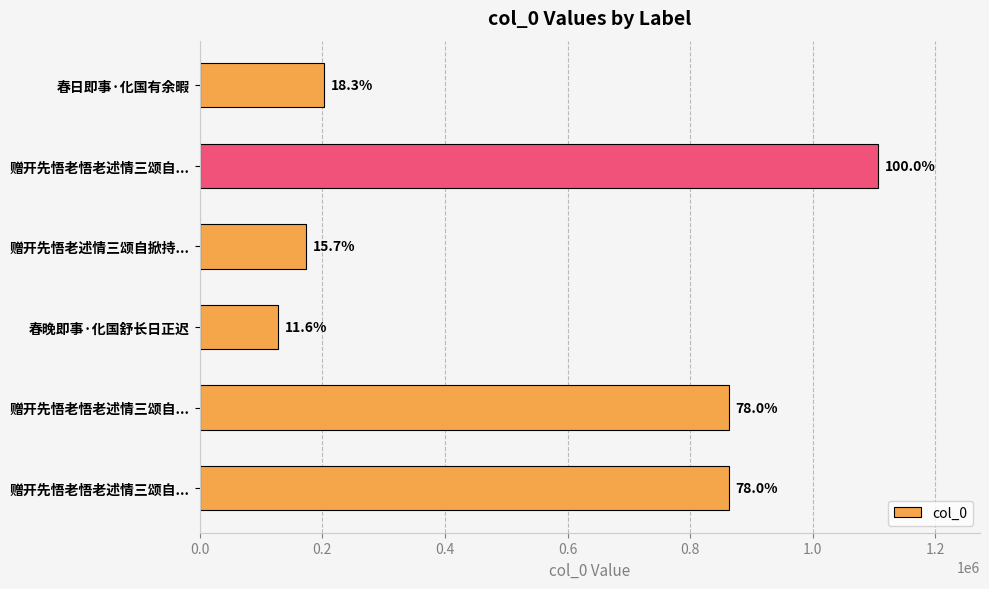

How many bars are there in total?

6